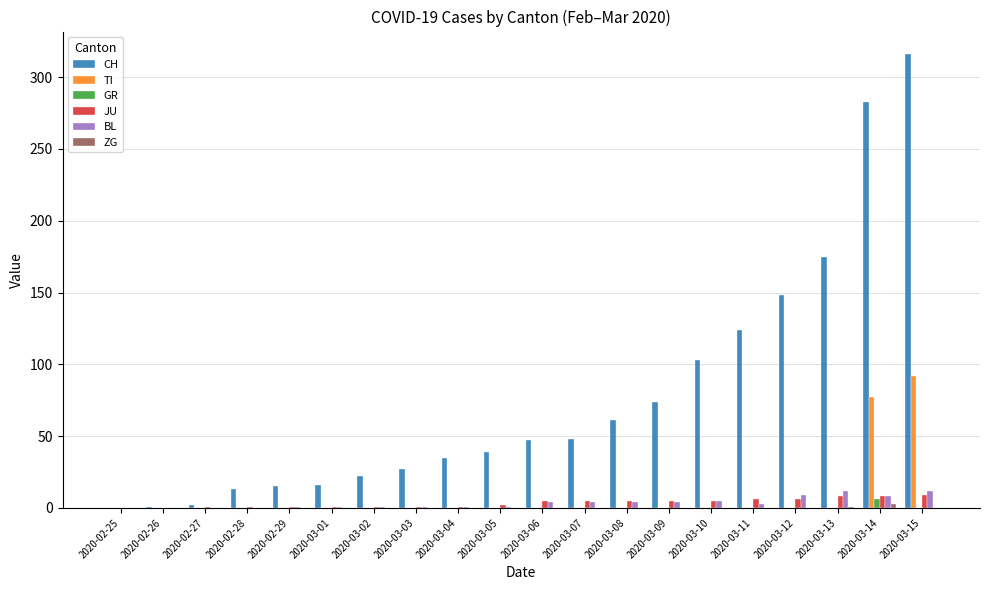

The CH series shows 74 at 2020-03-09. True or false?

True